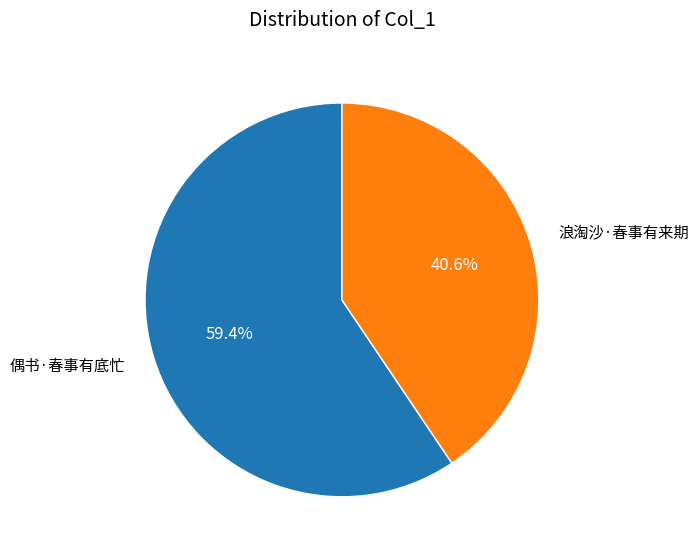

Is there any slice that represents more than half of the pie?

Yes